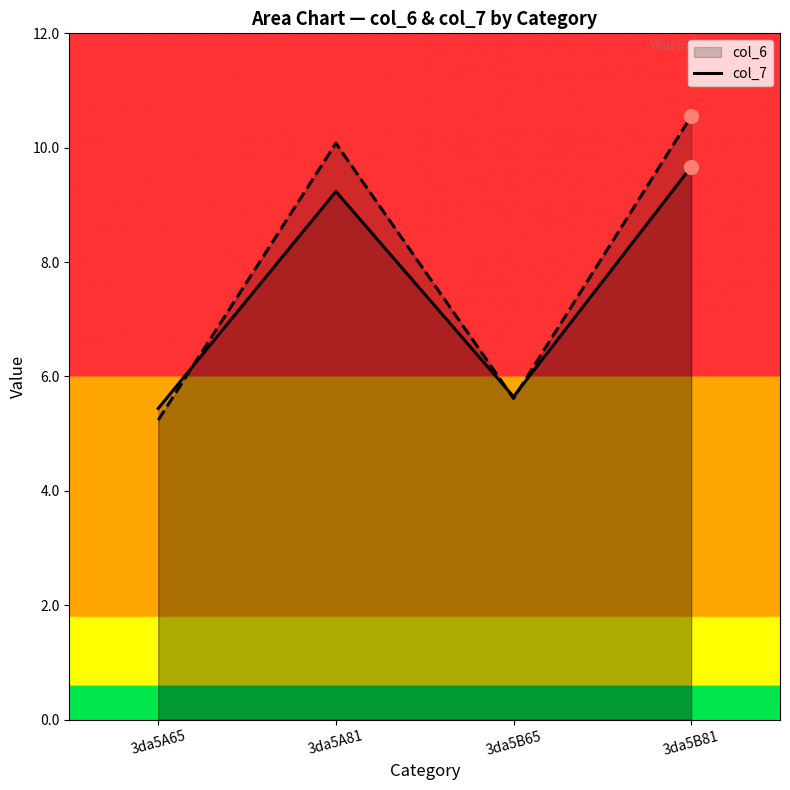

What are all the series names shown in the legend?

col_6, col_7